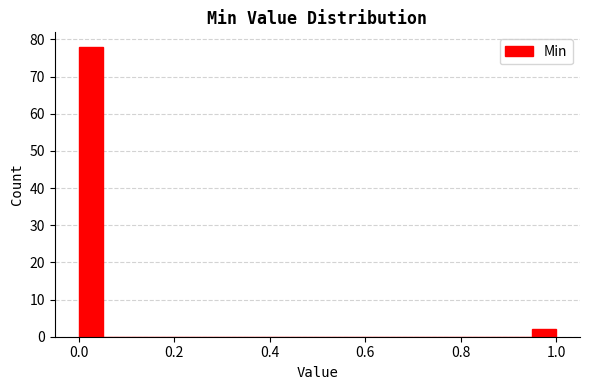

Around what value on the x-axis is the tallest bar? Give the approximate position of its centre, as read against the axis.

0.02